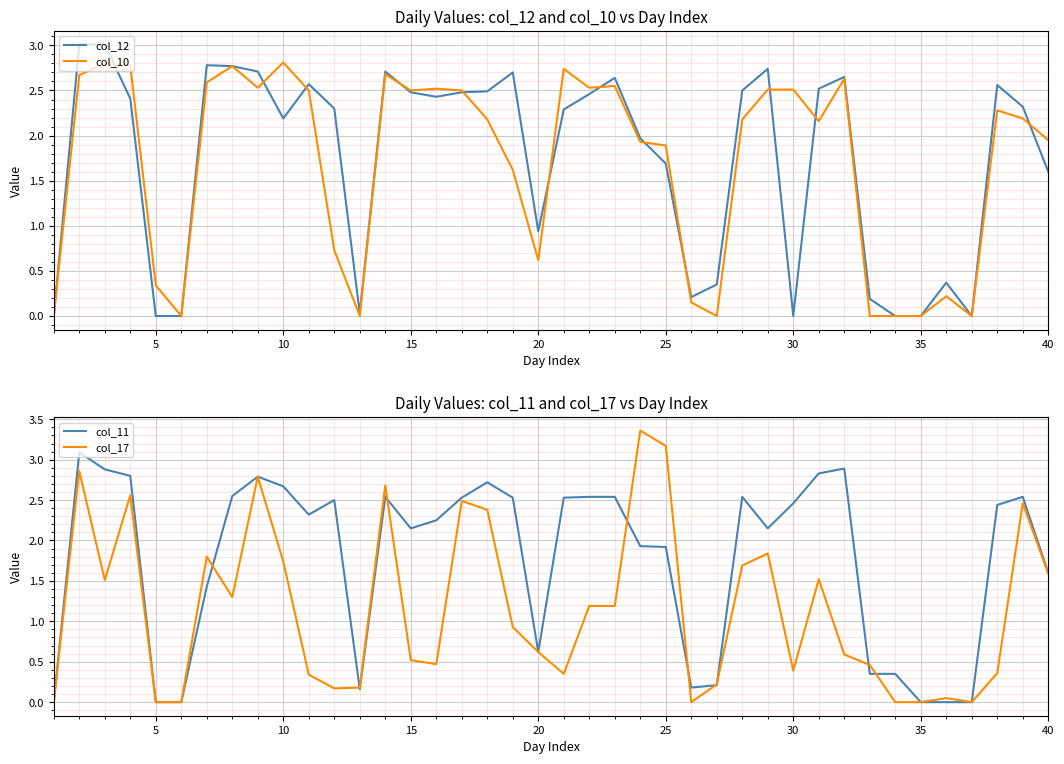

What is the maximum value for col_12?

3.0